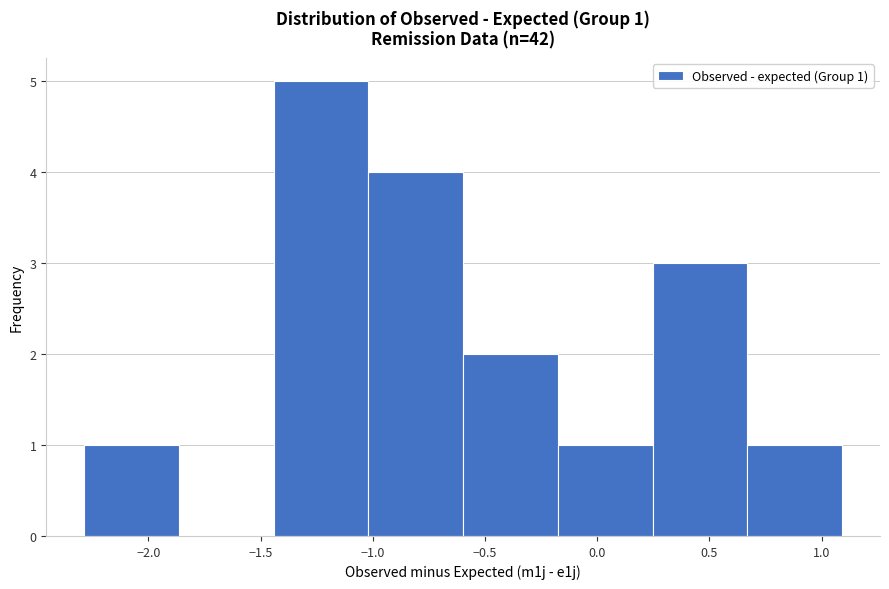

Which range on the x-axis has the tallest bar?

-1.45 to -1.00